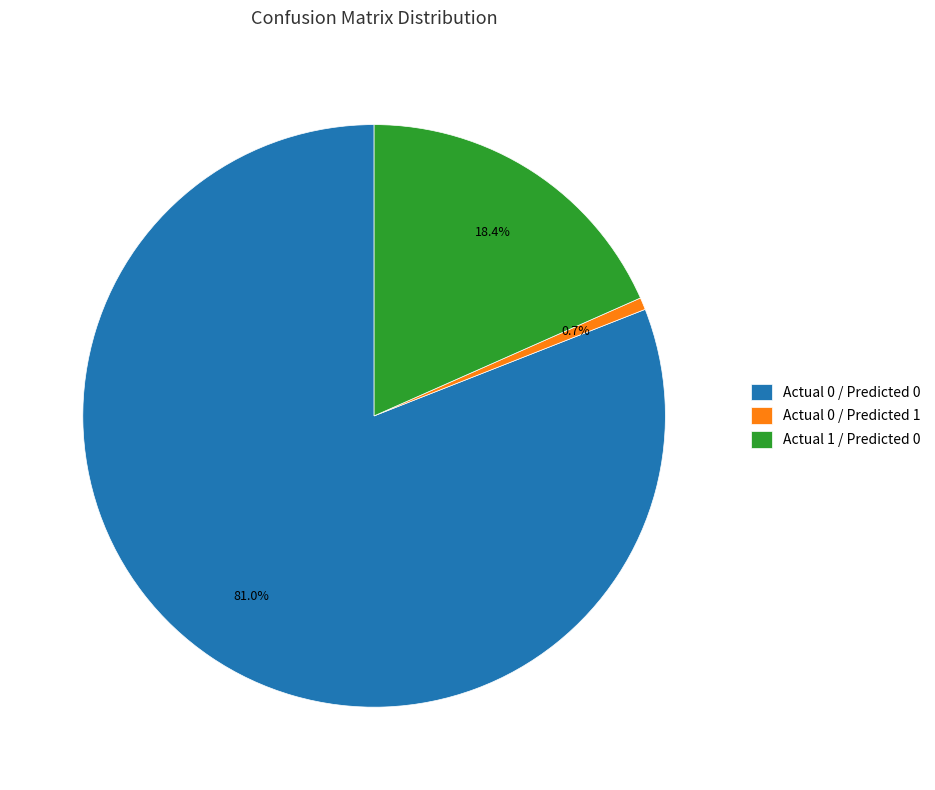

What is the largest slice in the pie chart?

Actual 0 / Predicted 0